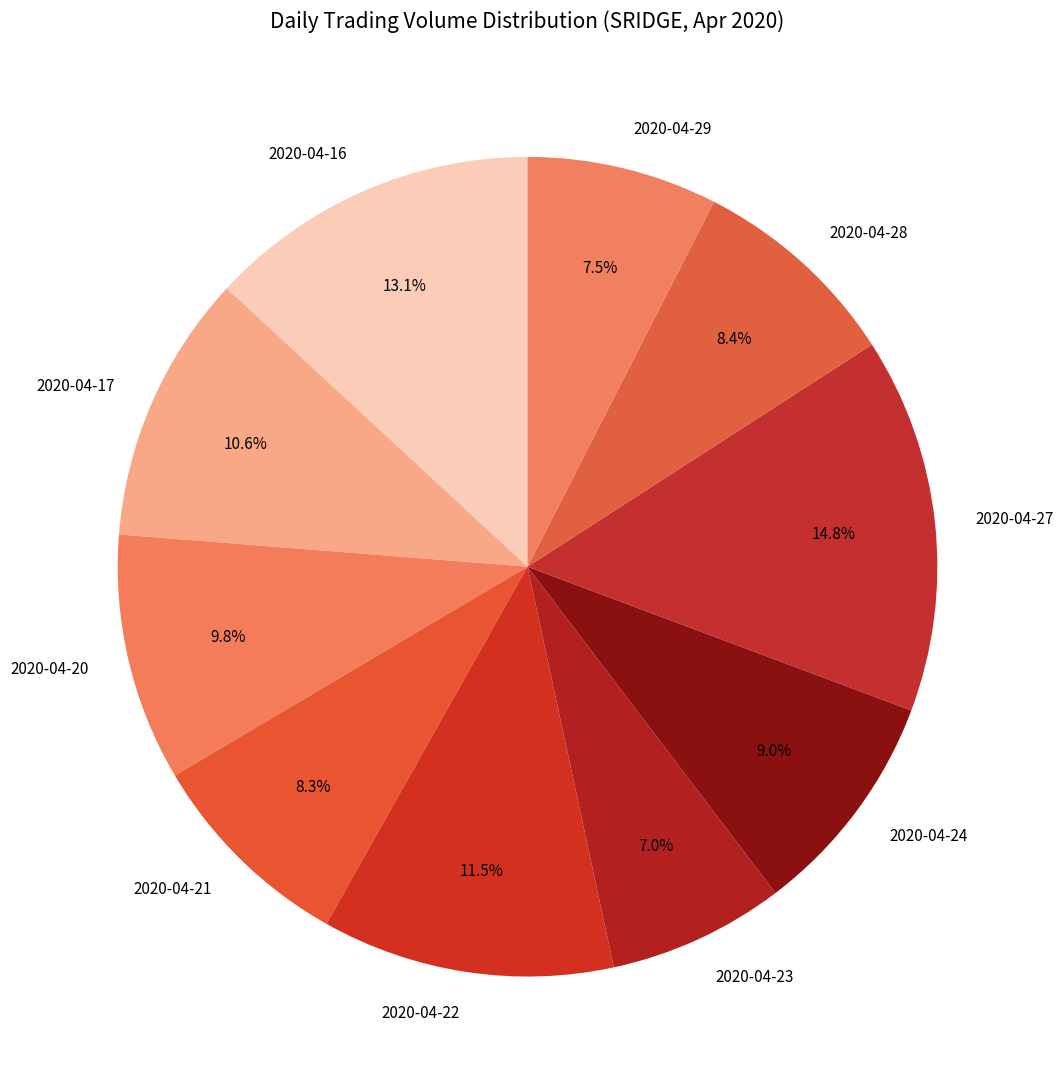

To the nearest percent, what portion does 2020-04-23 represent?

7%